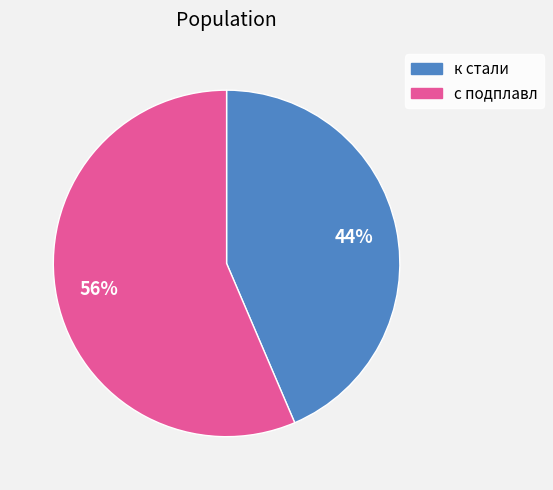

Does any single category account for the majority?

Yes